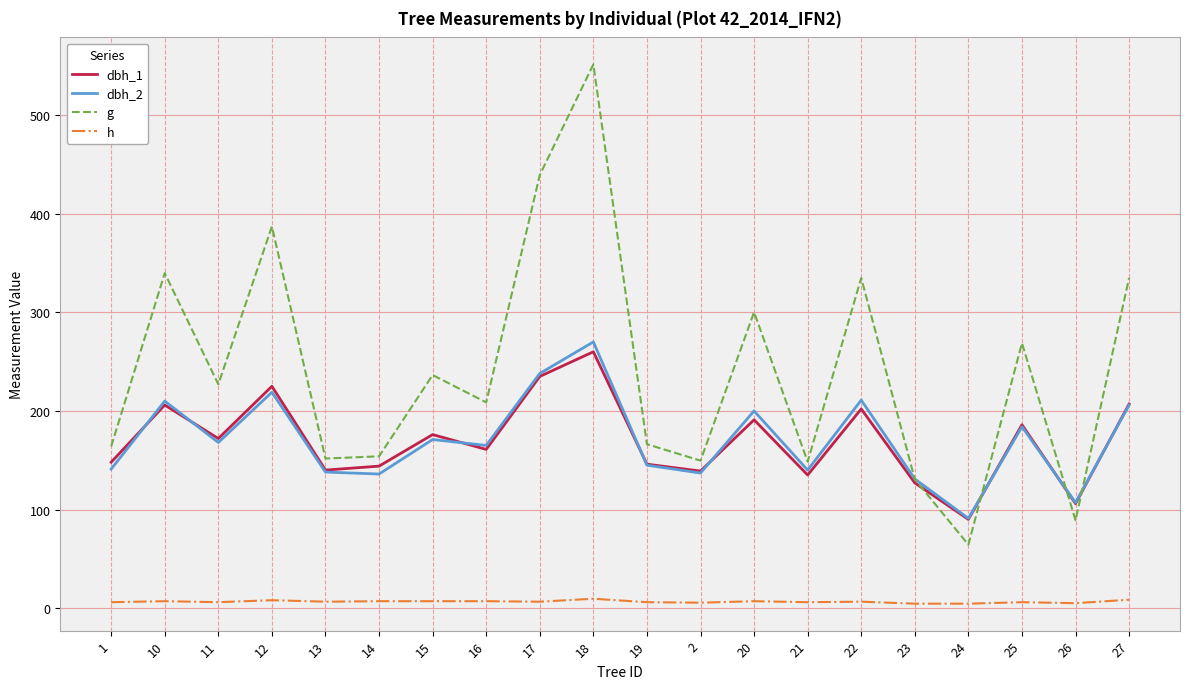

At which category is the sum across all series the highest?

18